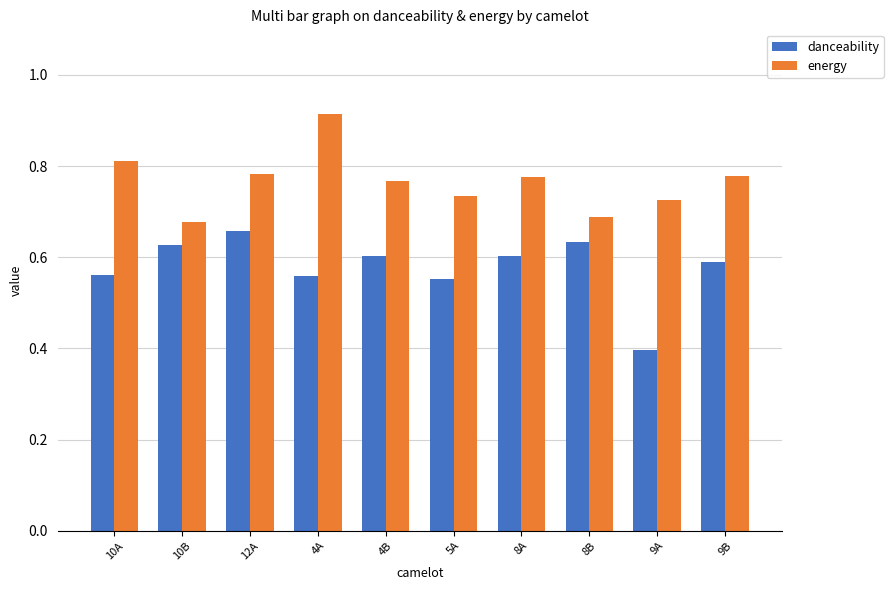

How many bars are there in total?

20